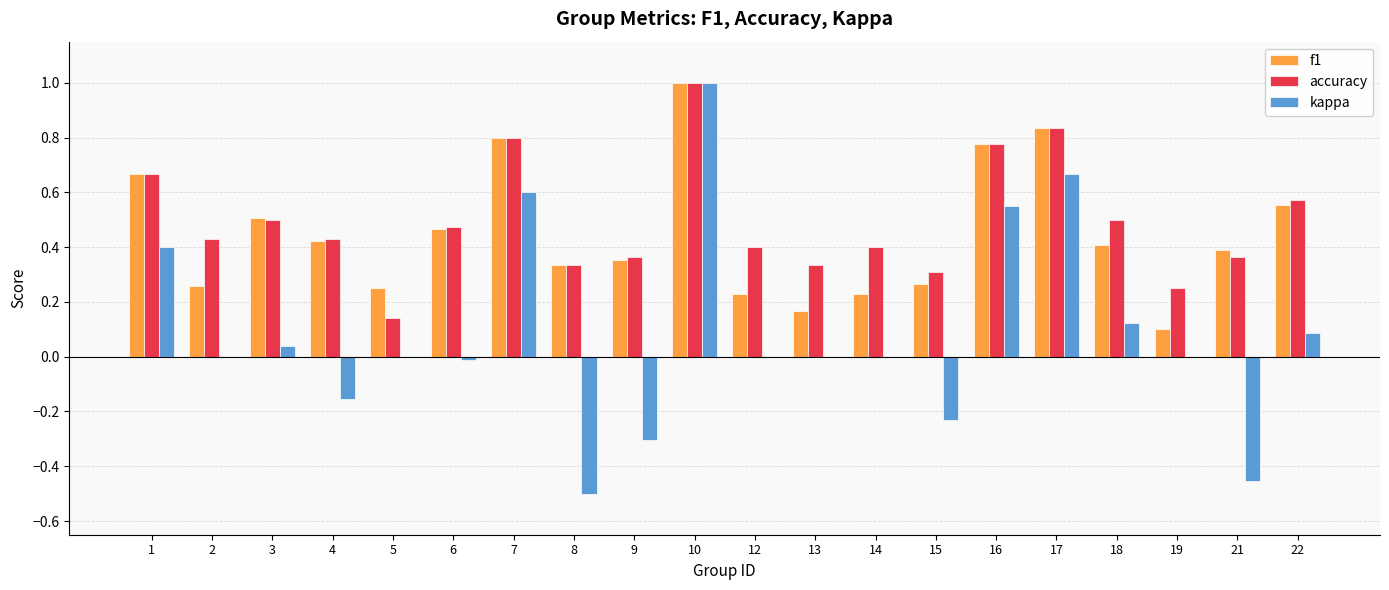

Between 1 and 5, which series saw the biggest shift?

accuracy